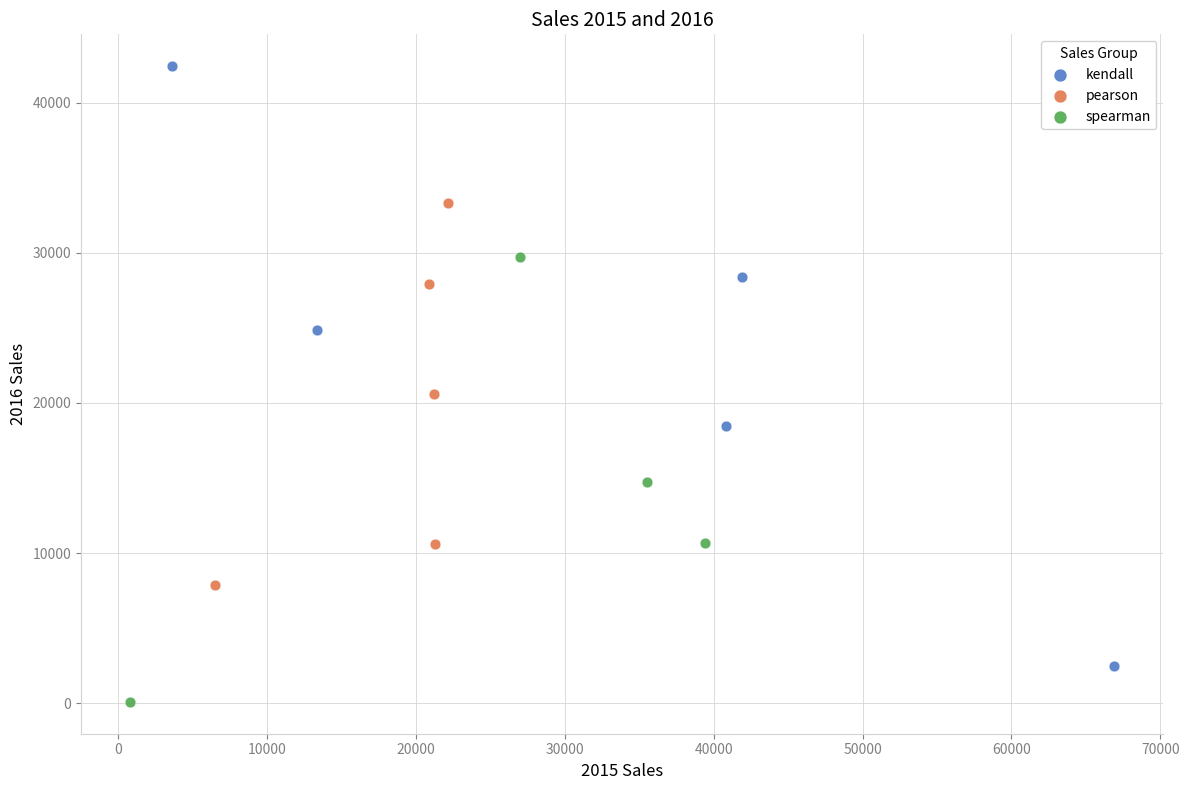

What are all the series names shown in the legend?

kendall, pearson, spearman